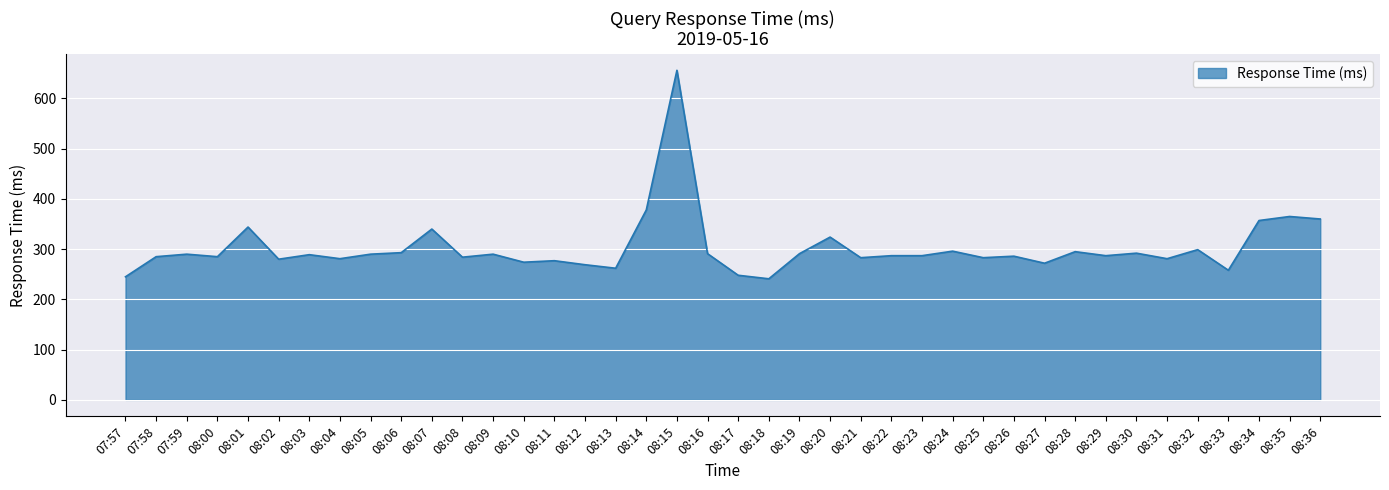

The chart shows a value of 285 at 08:00. True or false?

True